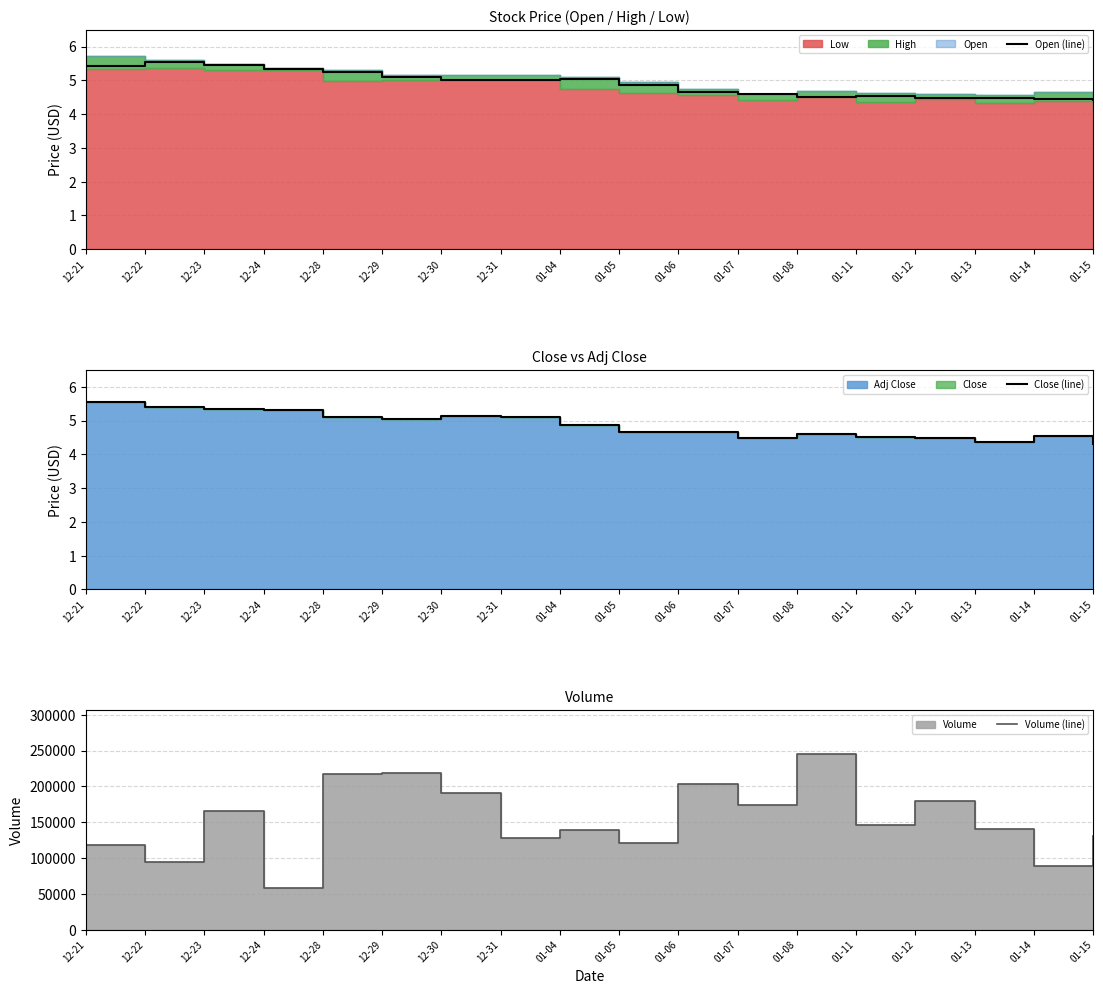

Reading left to right, what are all the values shown in this chart?

Open (line): 12-21=5.4	12-22=5.5	12-23=5.5	12-24=5.3	12-28=5.3	12-29=5.1	12-30=5.0	12-31=5.0	01-04=5.0	01-05=4.9	01-06=4.7	01-07=4.6	01-08=4.5	01-11=4.5	01-12=4.5	01-13=4.5	01-14=4.5	01-15=4.4
Close (line): 12-21=5.6	12-22=5.4	12-23=5.3	12-24=5.3	12-28=5.1	12-29=5.0	12-30=5.1	12-31=5.1	01-04=4.9	01-05=4.7	01-06=4.7	01-07=4.5	01-08=4.6	01-11=4.5	01-12=4.5	01-13=4.4	01-14=4.5	01-15=4.3
Volume (line): 12-21=117900.0	12-22=94700.0	12-23=165100.0	12-24=58400.0	12-28=216800.0	12-29=218200.0	12-30=191300.0	12-31=128400.0	01-04=139000.0	01-05=121200.0	01-06=202800.0	01-07=174300.0	01-08=245000.0	01-11=146500.0	01-12=179900.0	01-13=141000.0	01-14=88600.0	01-15=130600.0